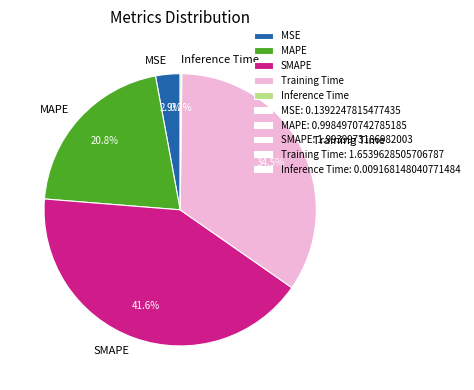

Combined, do MAPE and SMAPE account for over 50%?

Yes